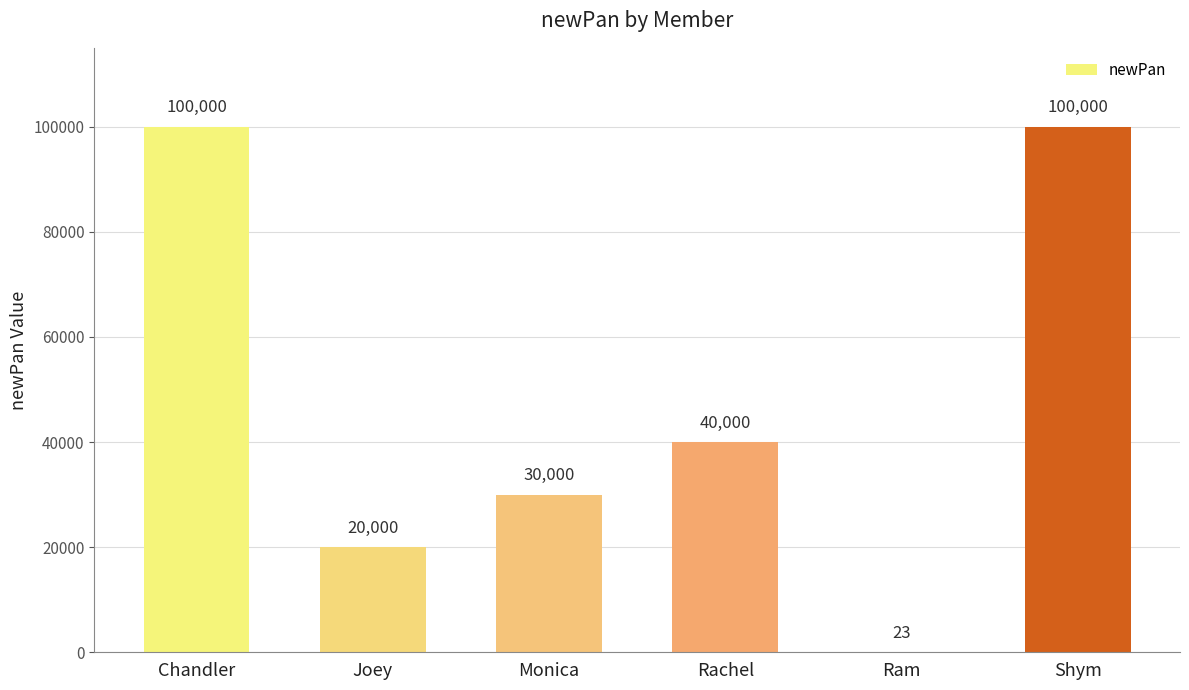

What is the change in value from Chandler to Monica?

-70000